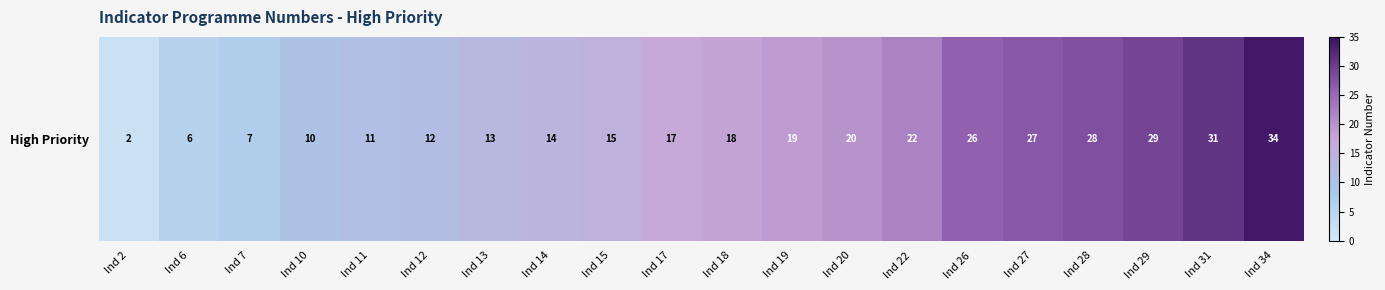

How many values are below 18?

10